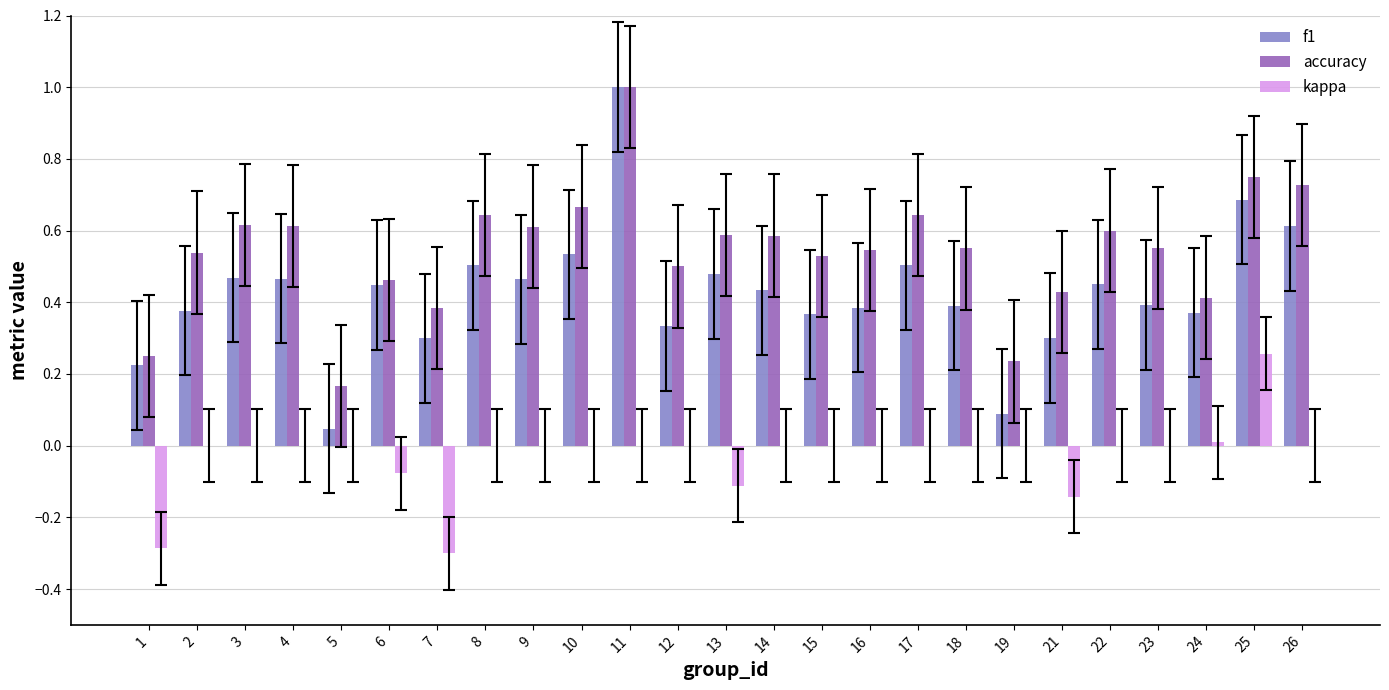

What is the sum of all f1 values?

10.6